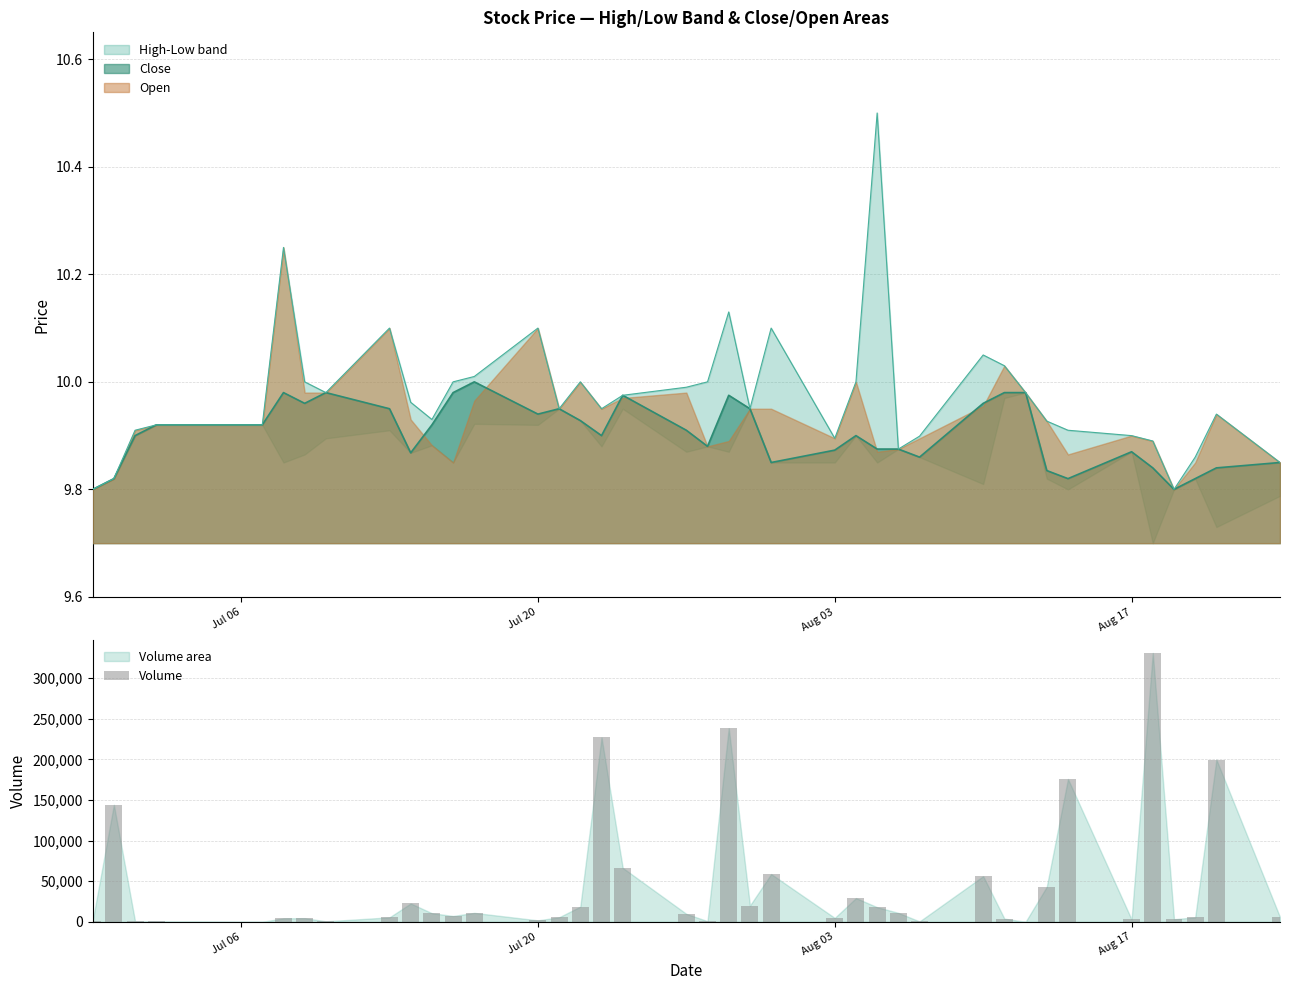

What is the sum of all Volume values?

1750200